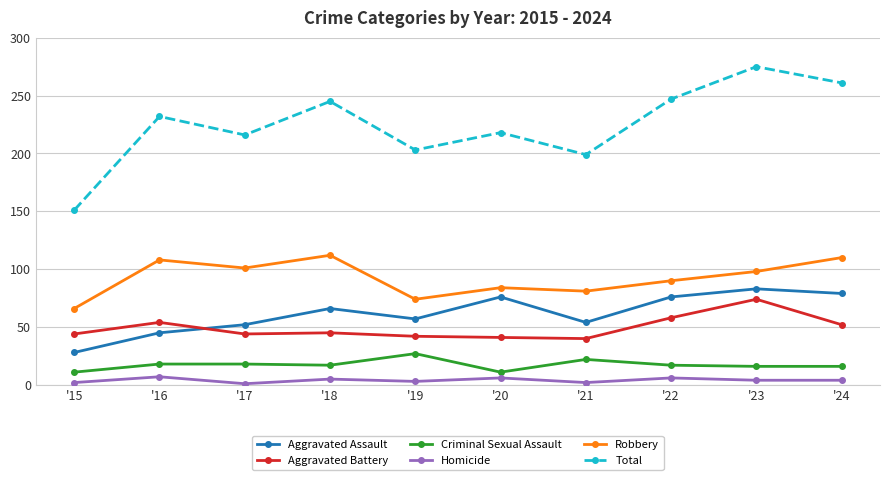

What is the difference between the second highest and second lowest values in the Aggravated Battery series?

17